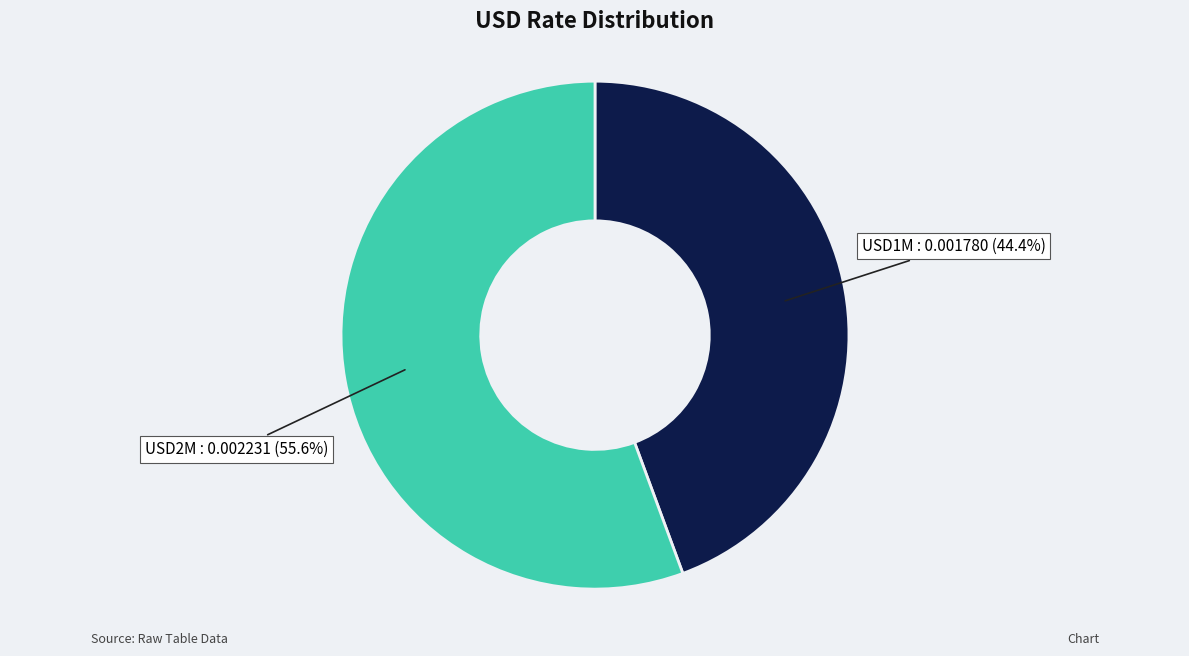

What percentage is the USD1M slice, to the nearest percent?

44%